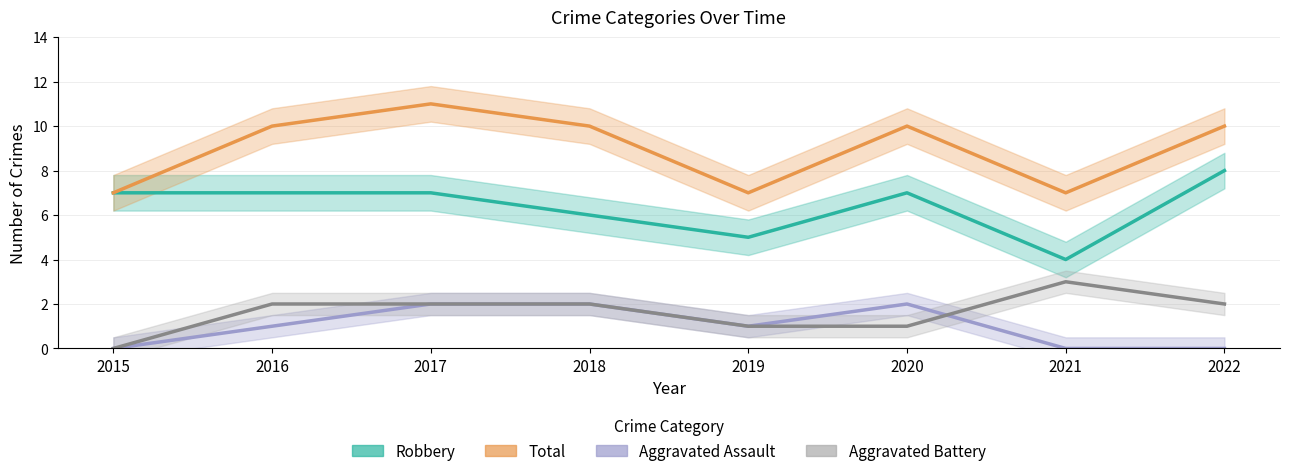

How many data points does each series have?

8